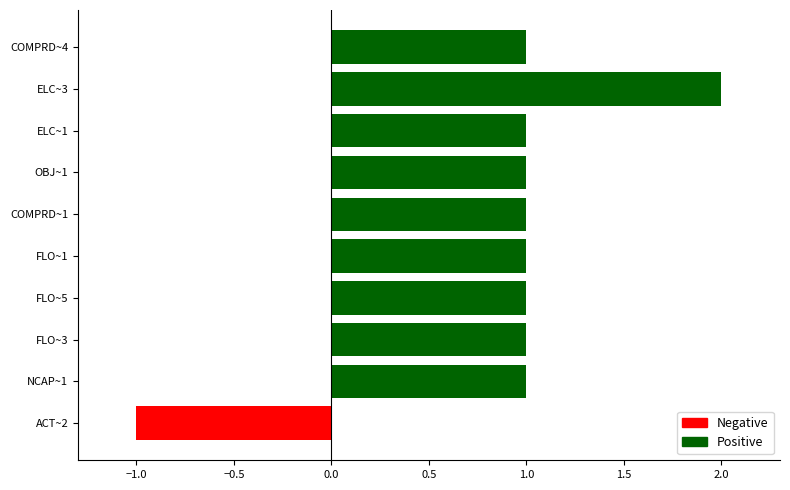

Reading top to bottom, list all the values displayed in this chart.

1	2	1	1	1	1	1	1	1	-1